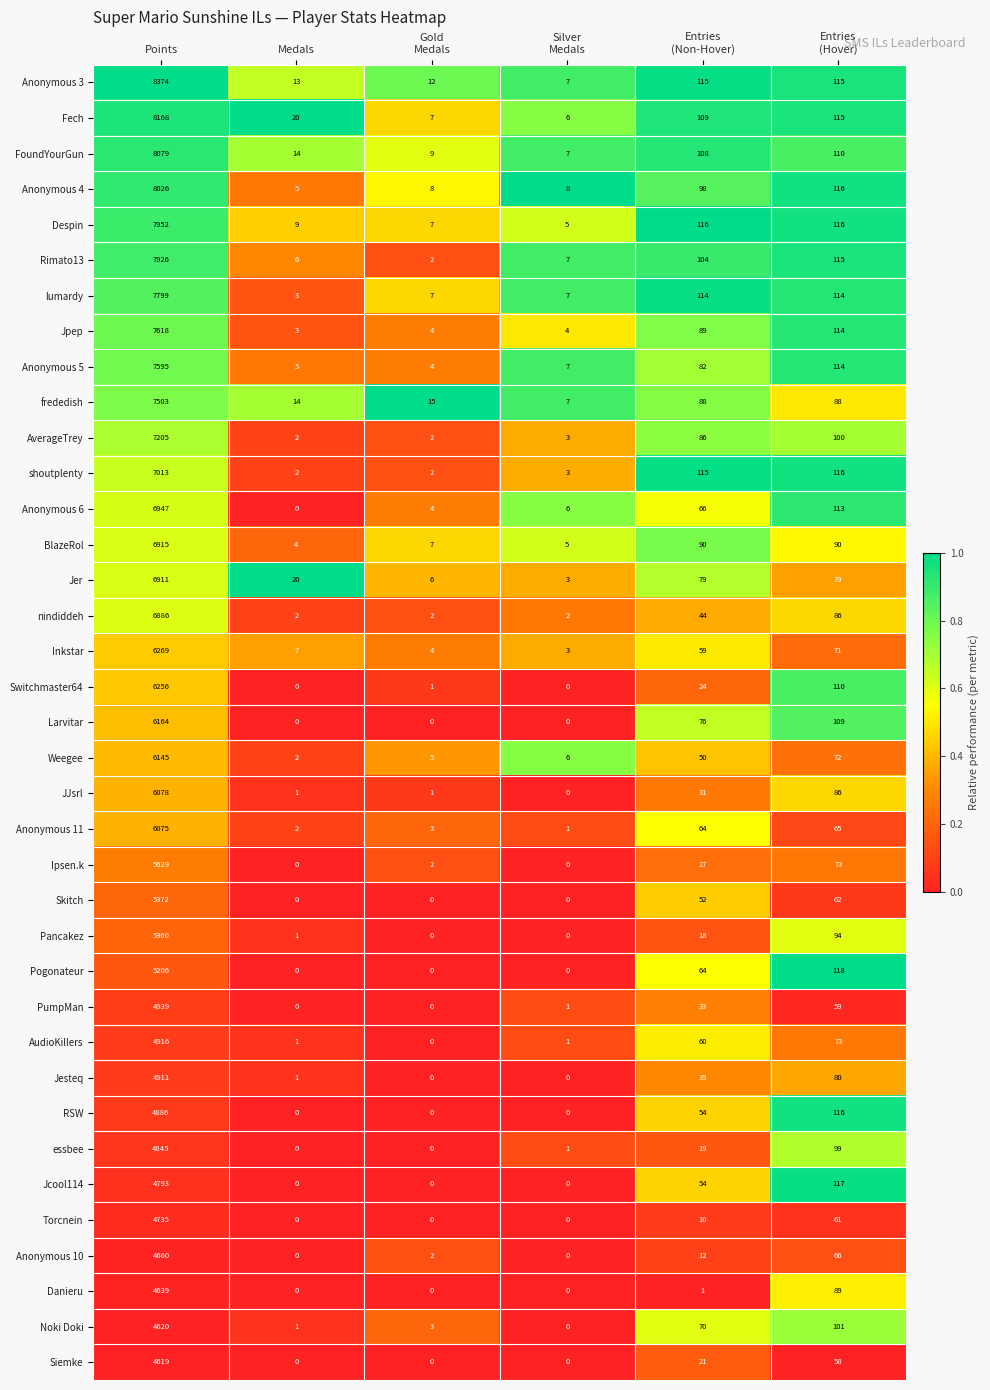

How many distinct data groups are displayed?

37